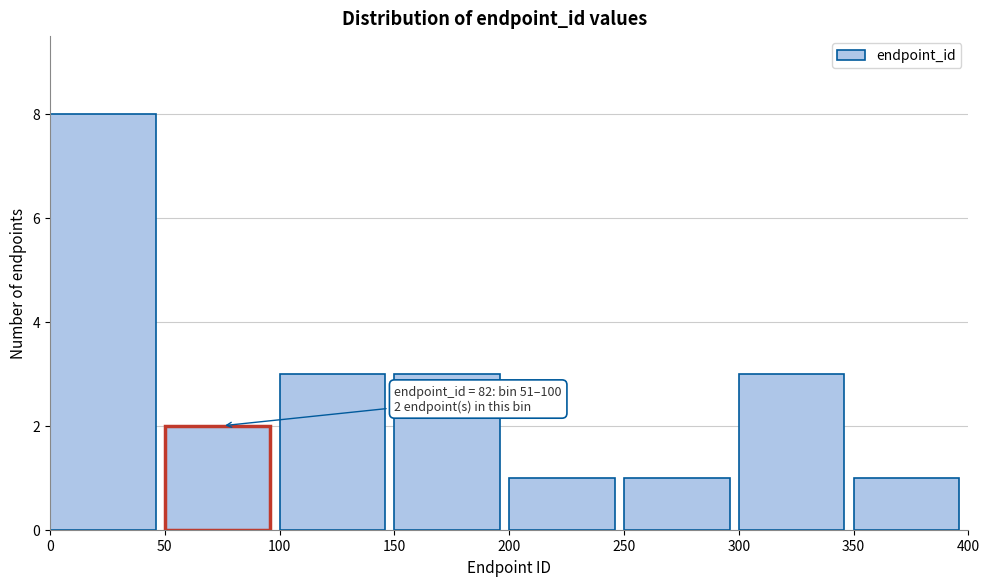

Over which range of the x-axis is the bar tallest?

0 to 50